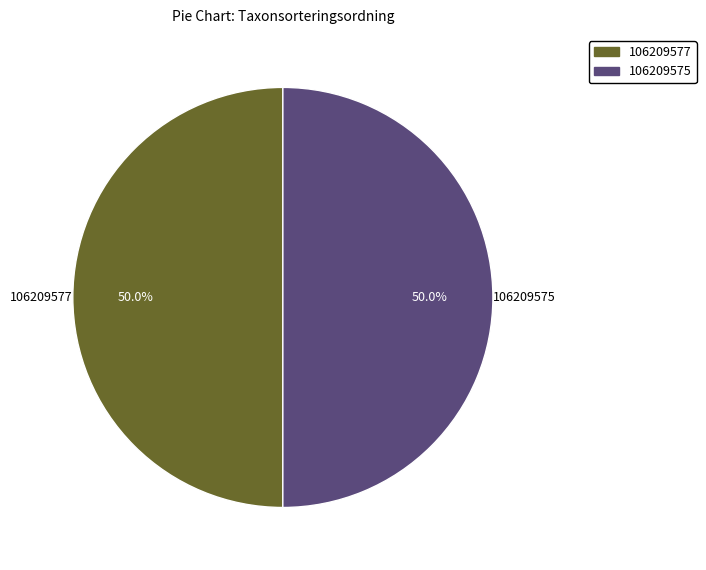

Combined, do 106209577 and 106209575 account for over 50%?

Yes